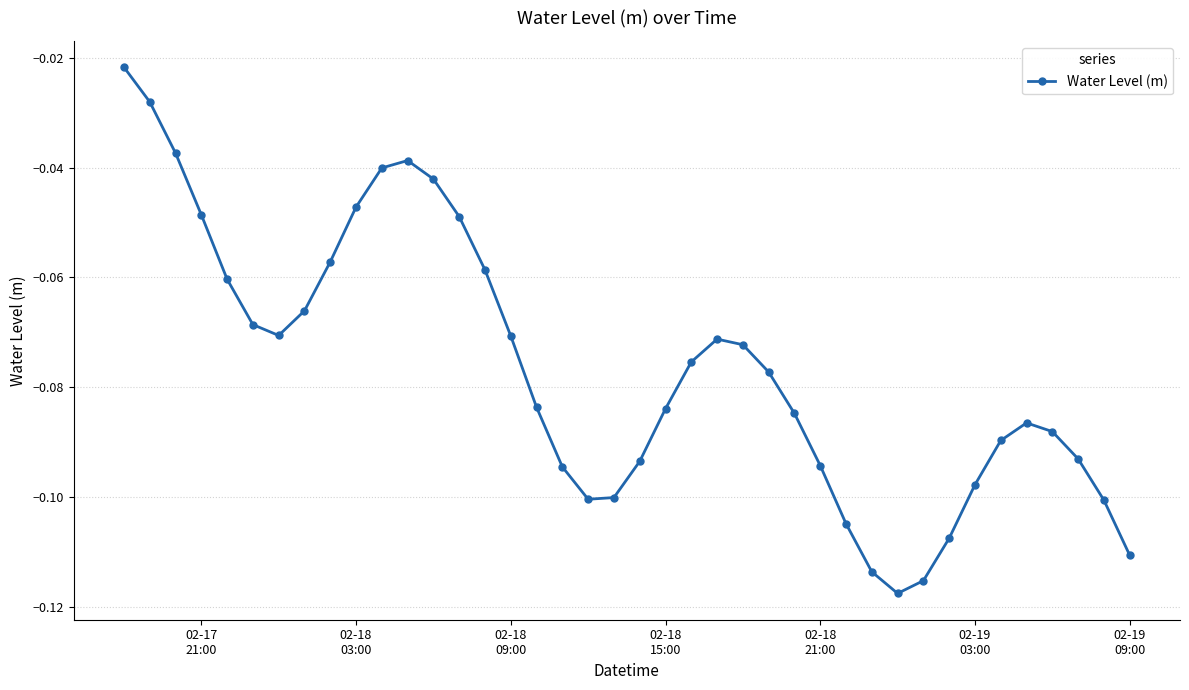

How many interior local valleys (lower than both neighbors) does the data have?

3